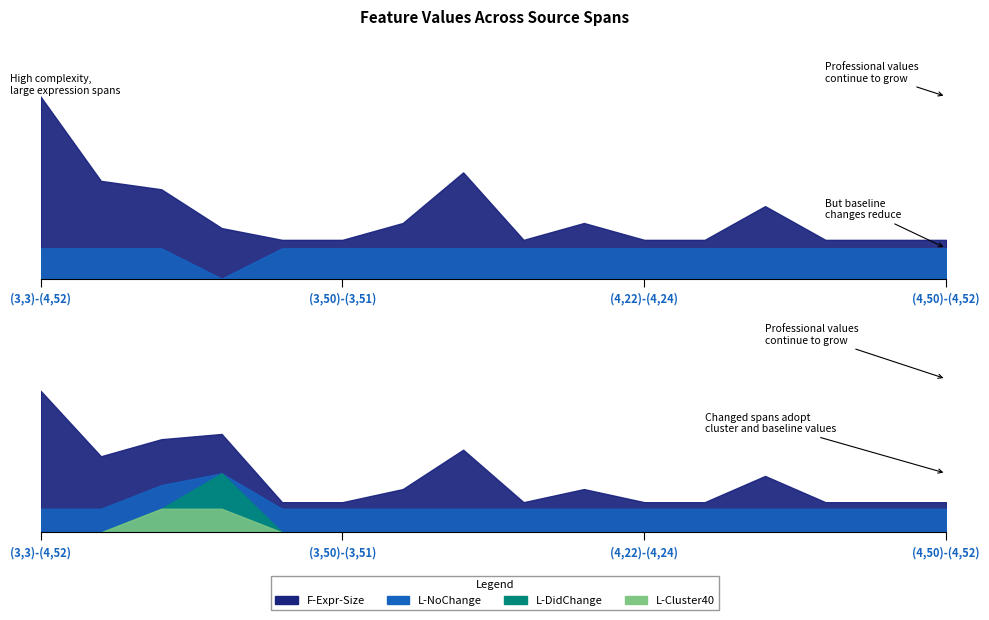

How many L-DidChange values are between 0 and 1?

16